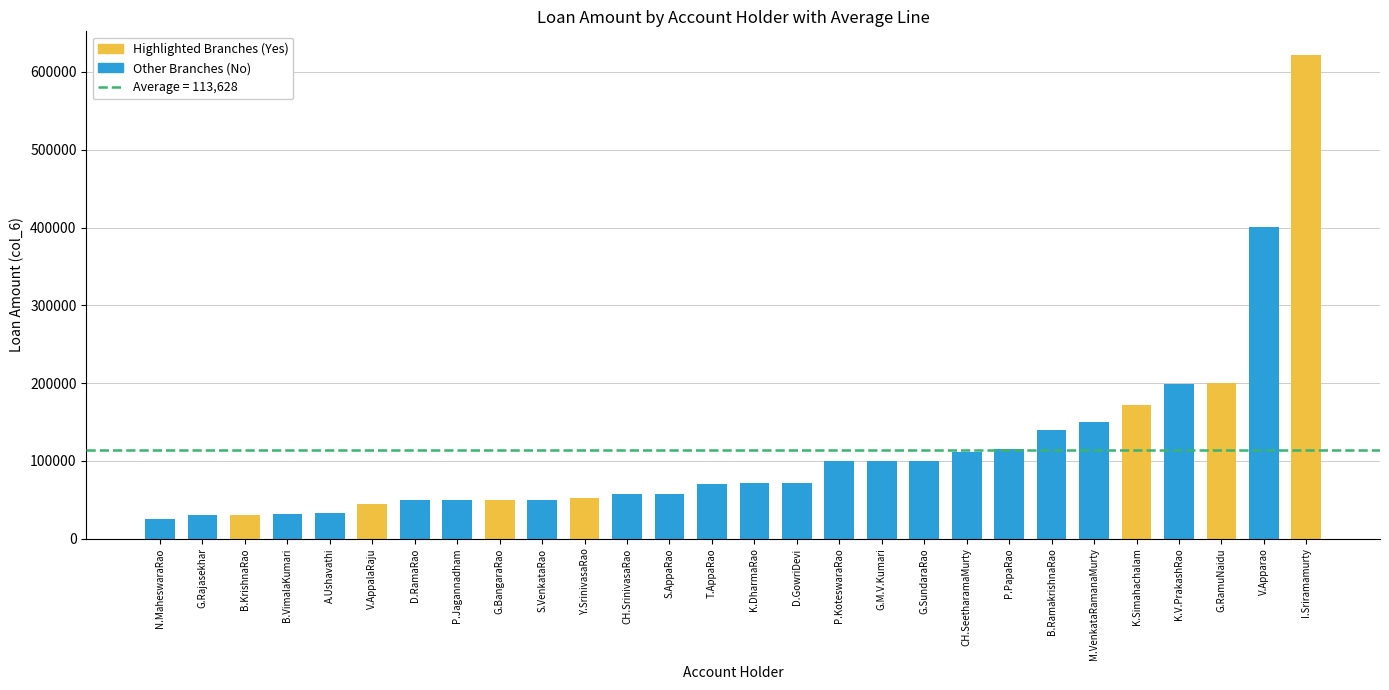

At which label is the value closest to 323070?

V.Apparao